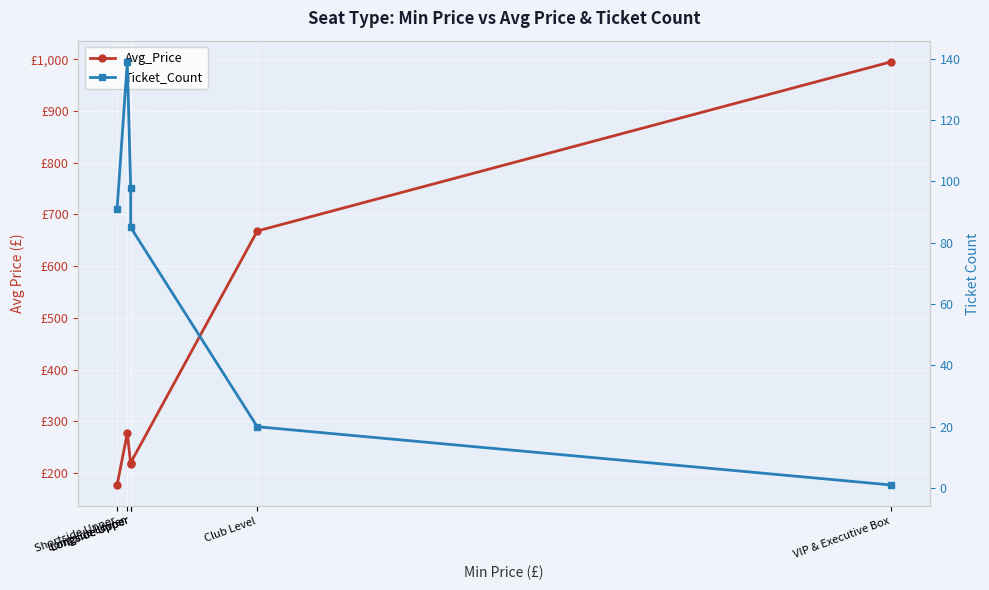

At Club Level, list the series in order from largest to smallest.

Avg_Price, Ticket_Count